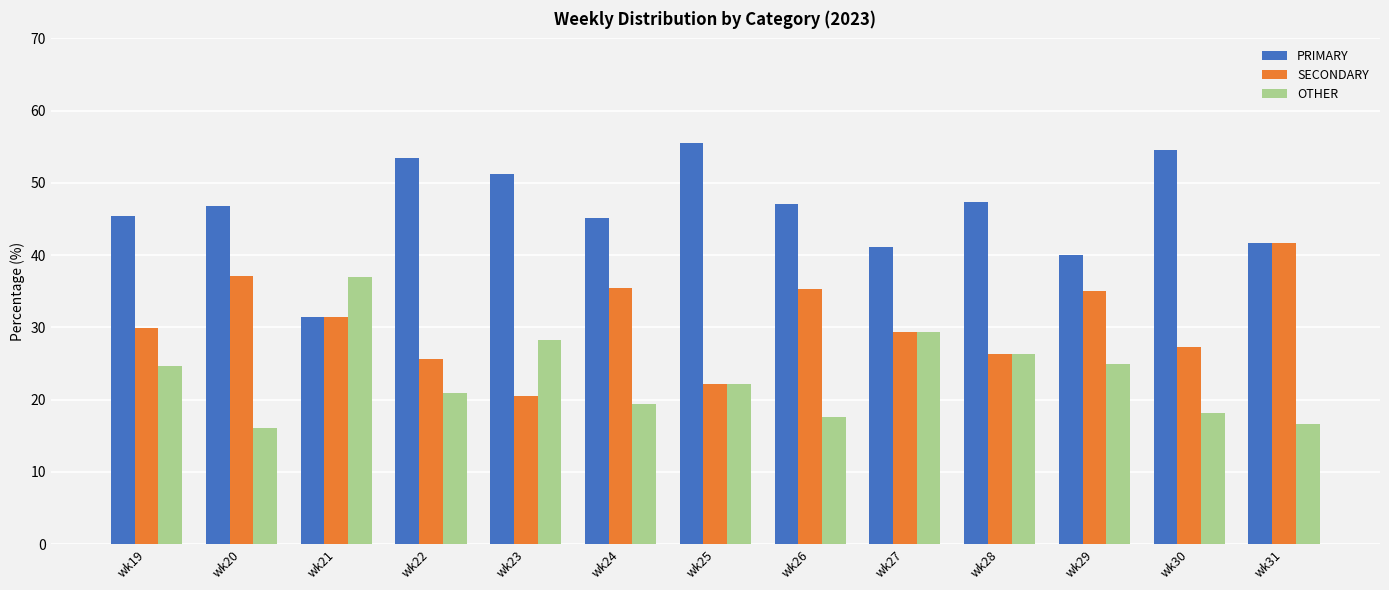

What is the difference between the PRIMARY values at wk20 and wk30?

7.8